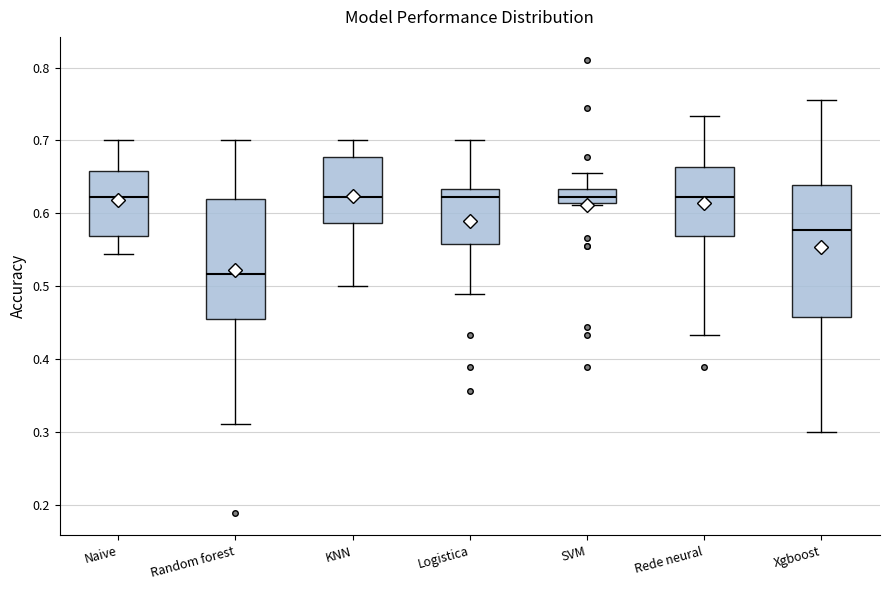

Where is the lower edge of the box for Naive on the y-axis? The values are not printed on the chart, so give them approximately, as read against the axis.

0.57